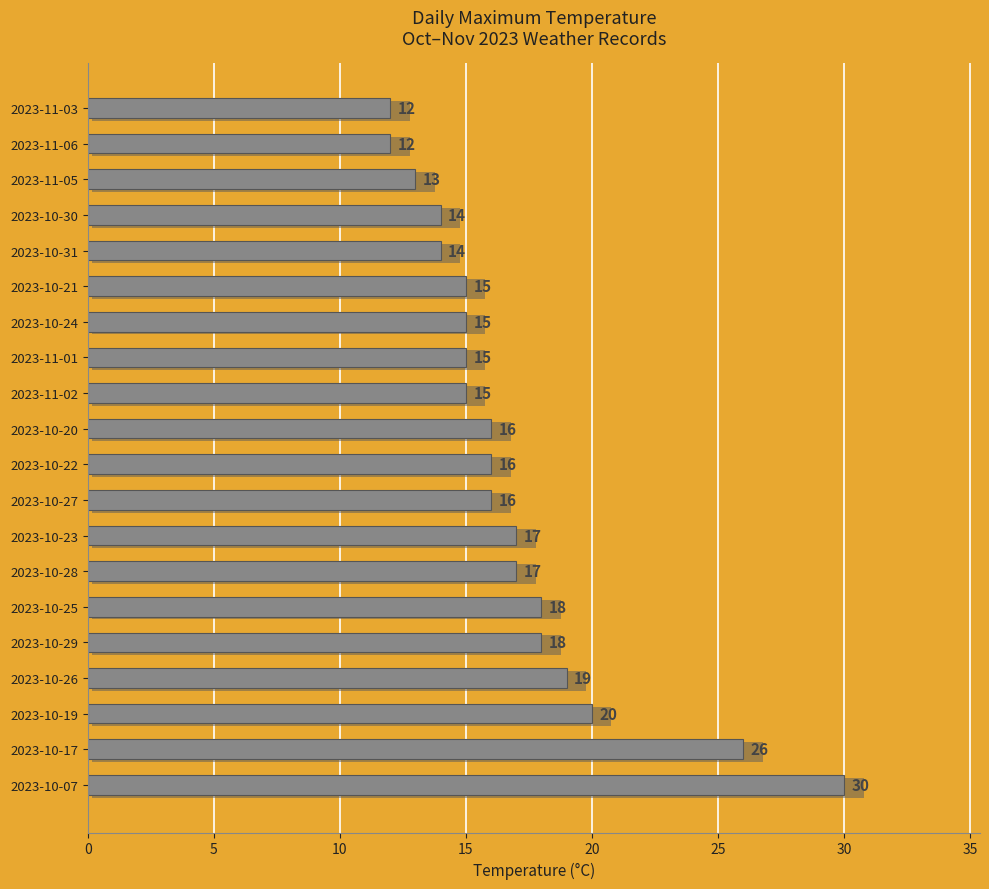

Is it true that the value at 2023-10-25 is 18?

True